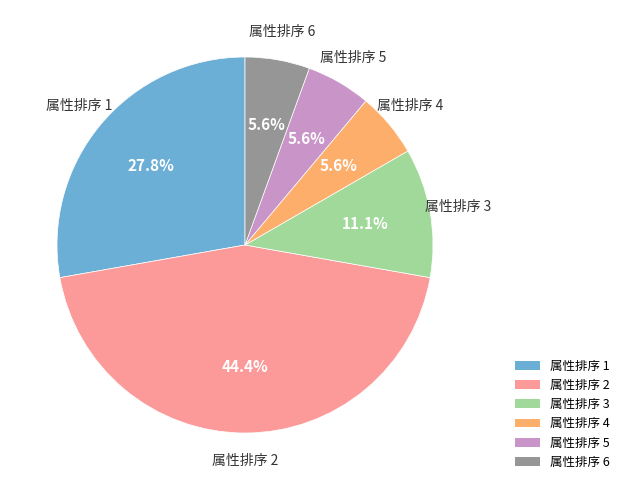

How much of the chart is everything except 属性排序 4?

94.4%